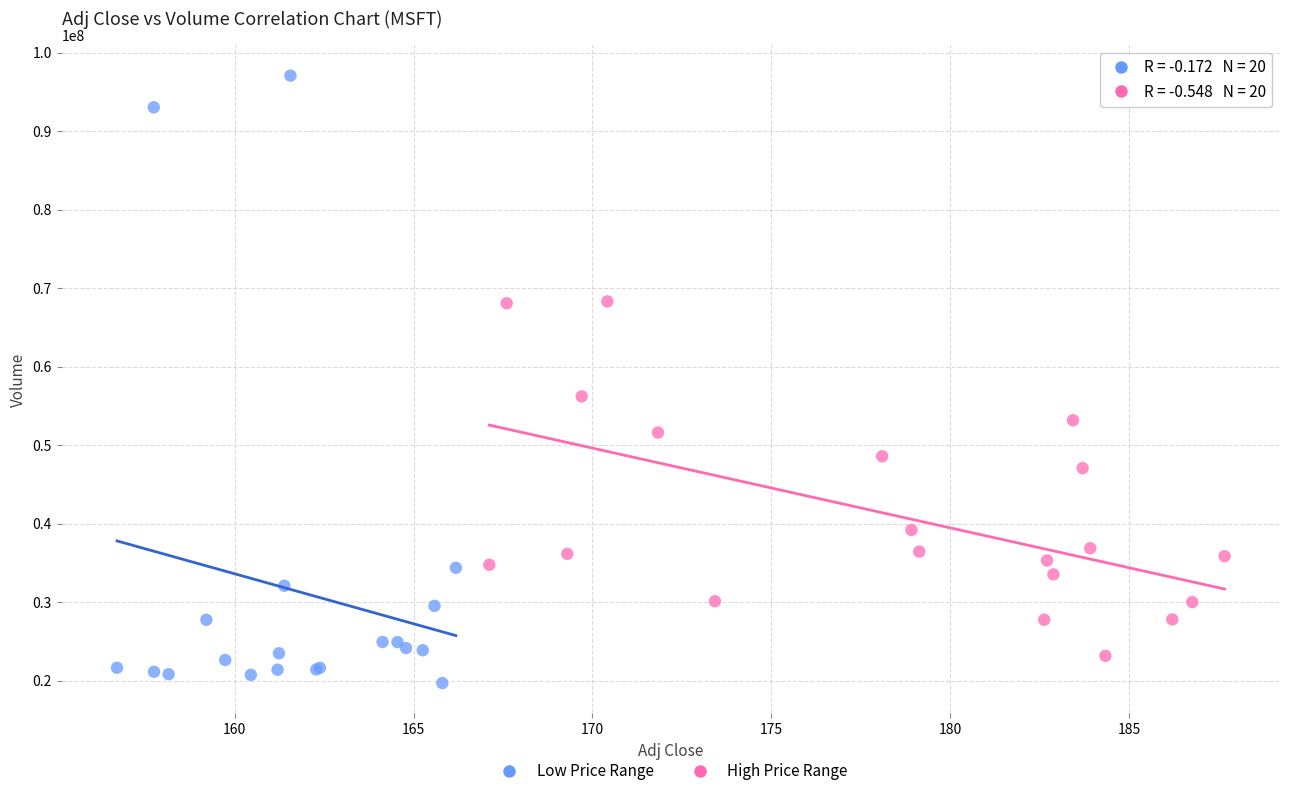

Which series contains the highest Y value?

Low Price Range